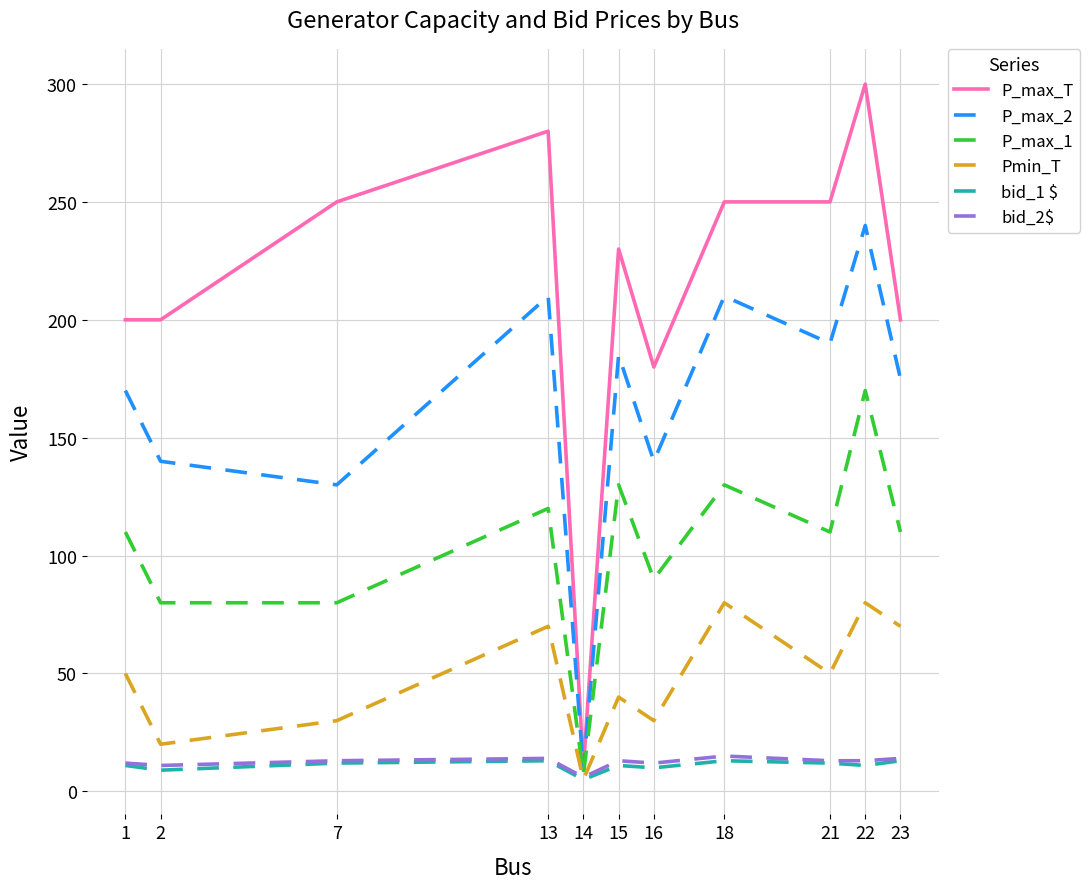

The P_max_1 series shows 120 at 13. True or false?

True